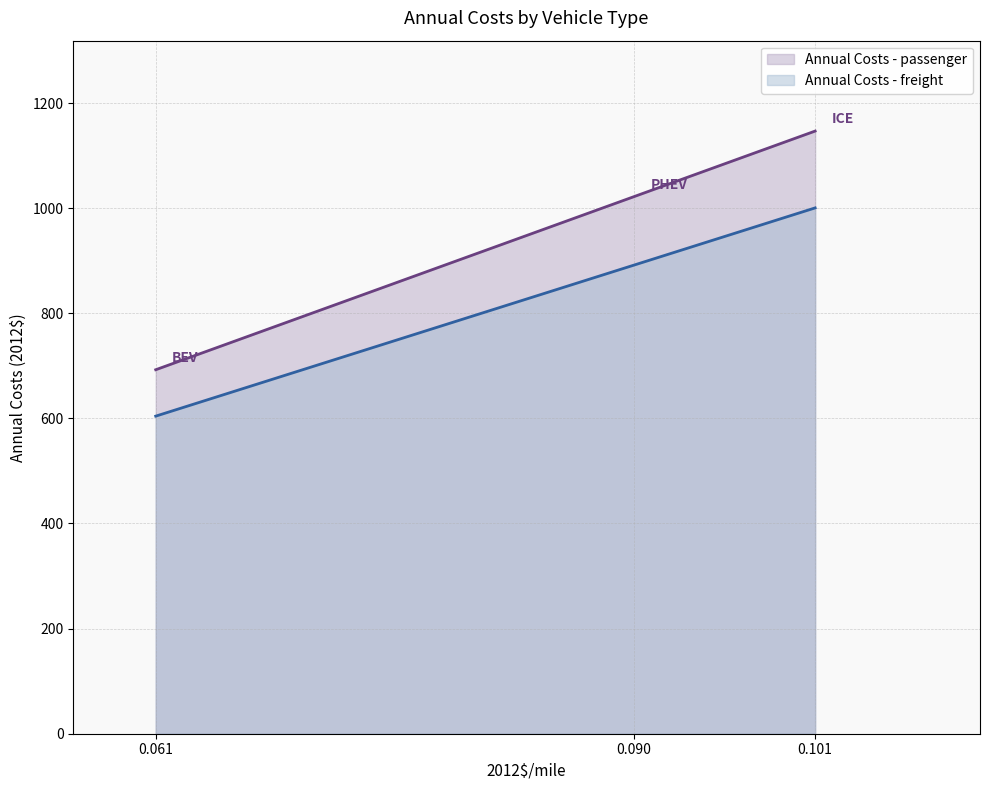

What is the label of the 2nd point from the left?

PHEV